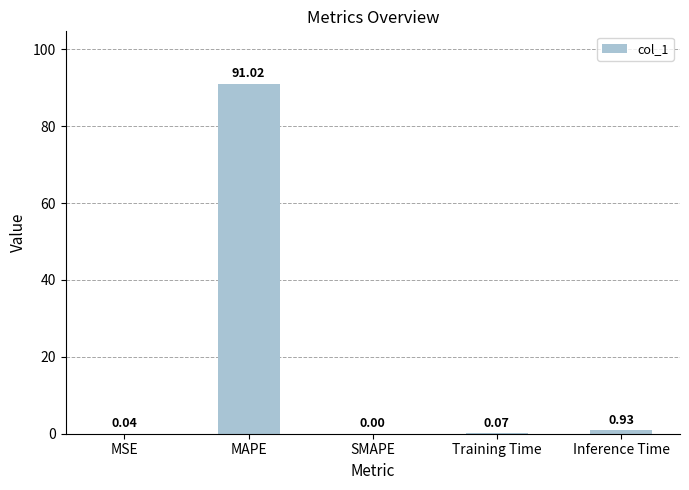

What is the sum of all values?

92.1